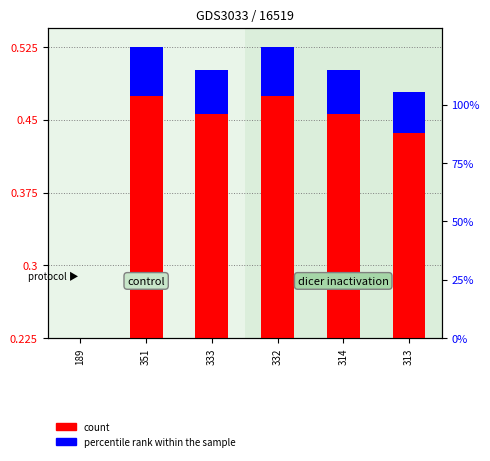

What is the total value across all series at 333?

0.5